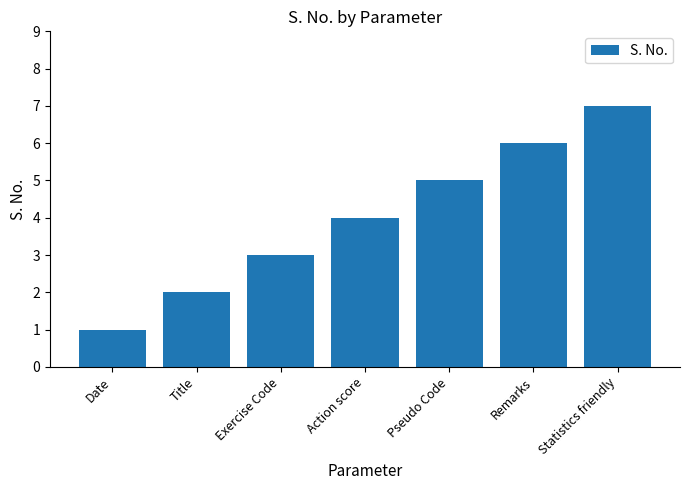

The value at Action score is 4. True or false?

True